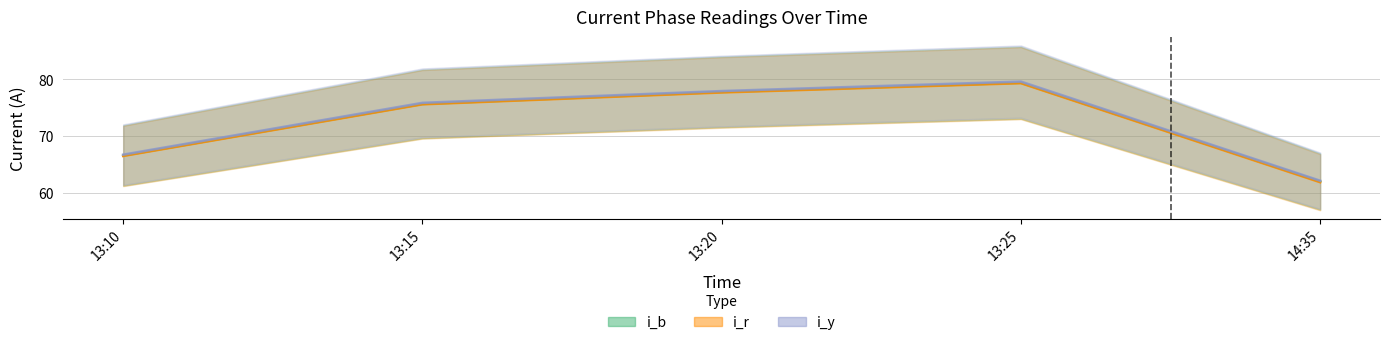

What is the average value of the i_r series?

72.2